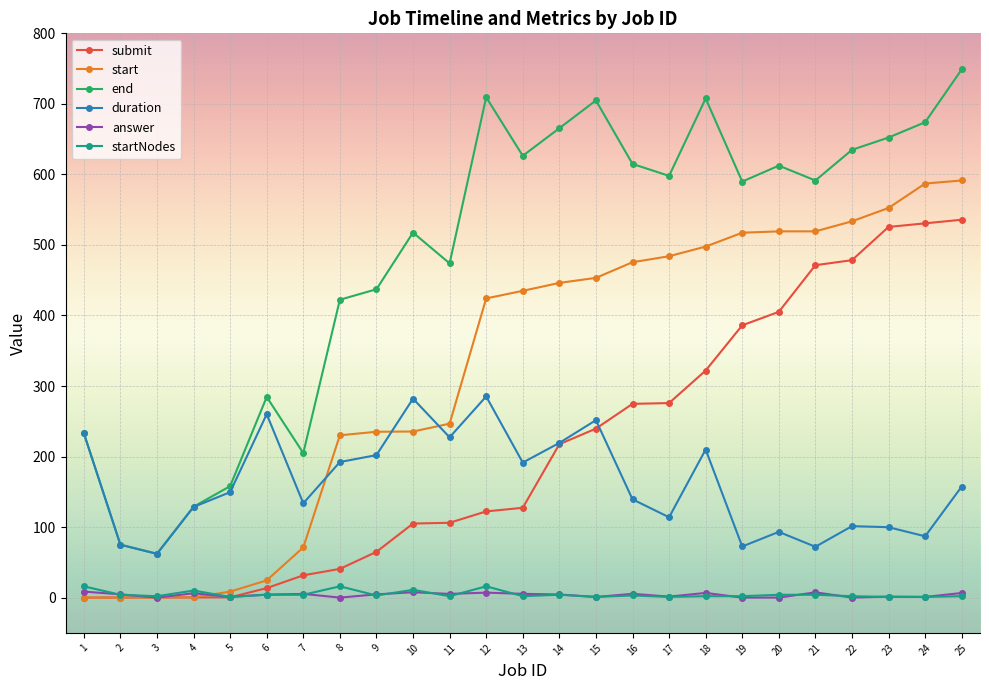

List the series in order of their peak value, highest first.

end, start, submit, duration, startNodes, answer